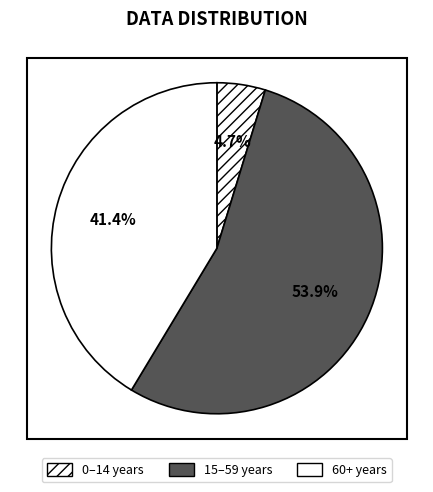

Count the number of slices in the pie.

3